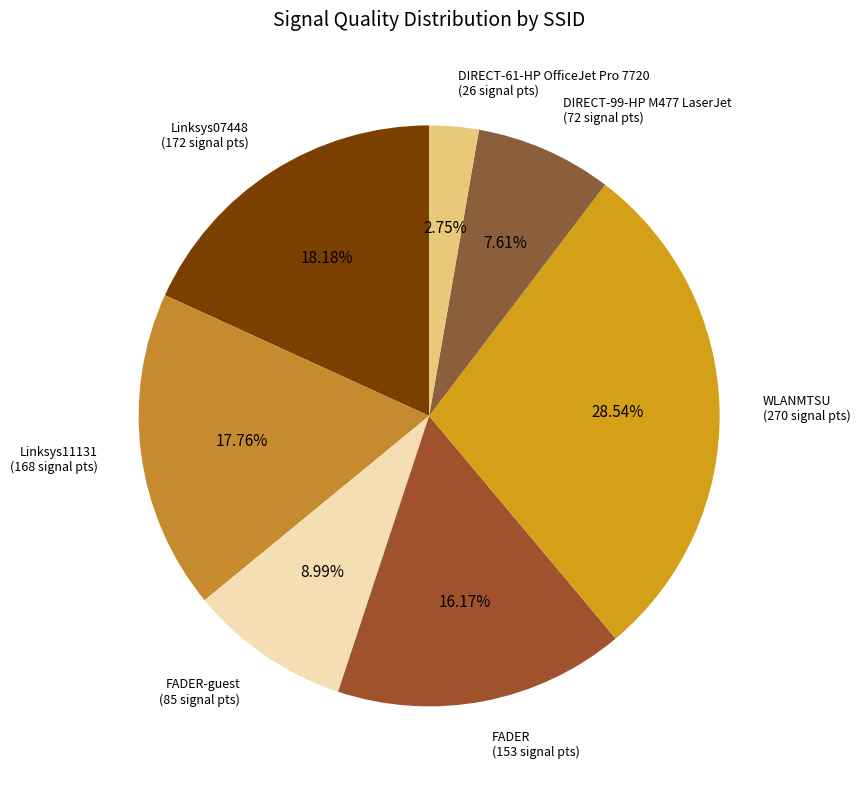

Which slice is the largest?

WLANMTSU (270 signal pts)